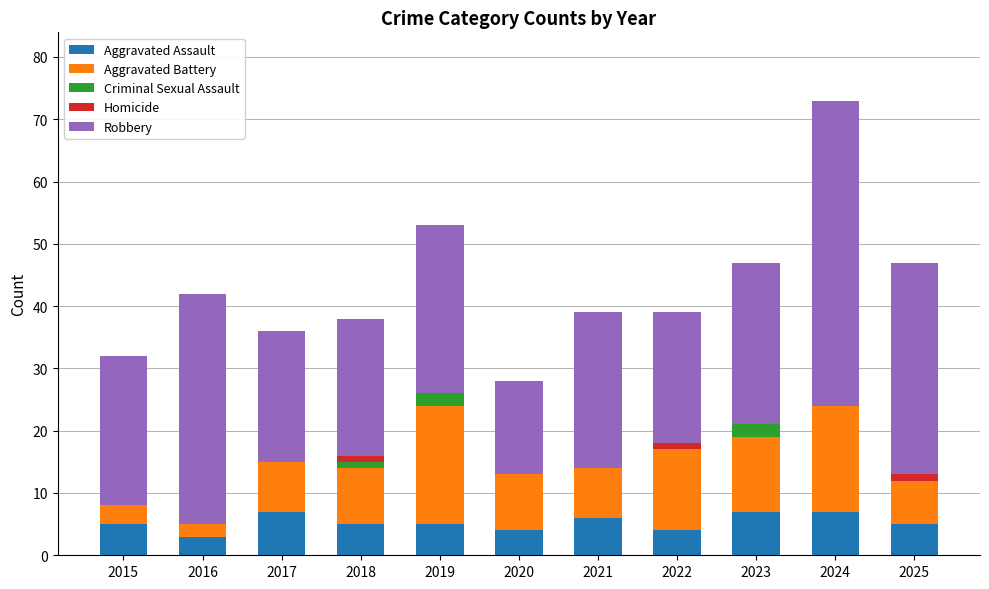

What is the average value of the Aggravated Assault series?

5